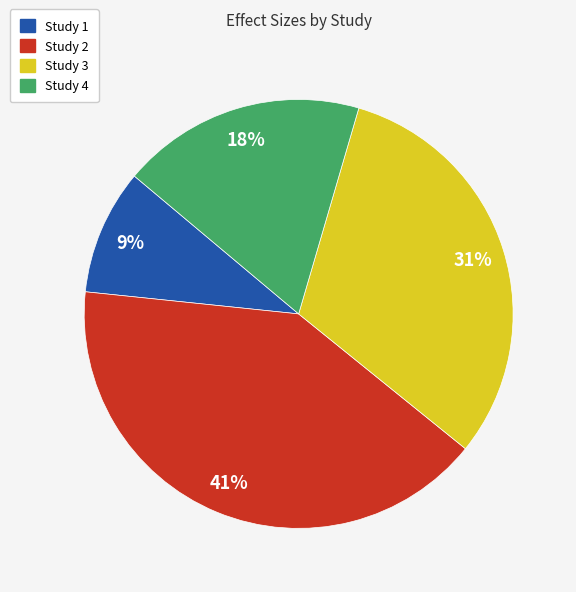

Does any single category account for the majority?

No